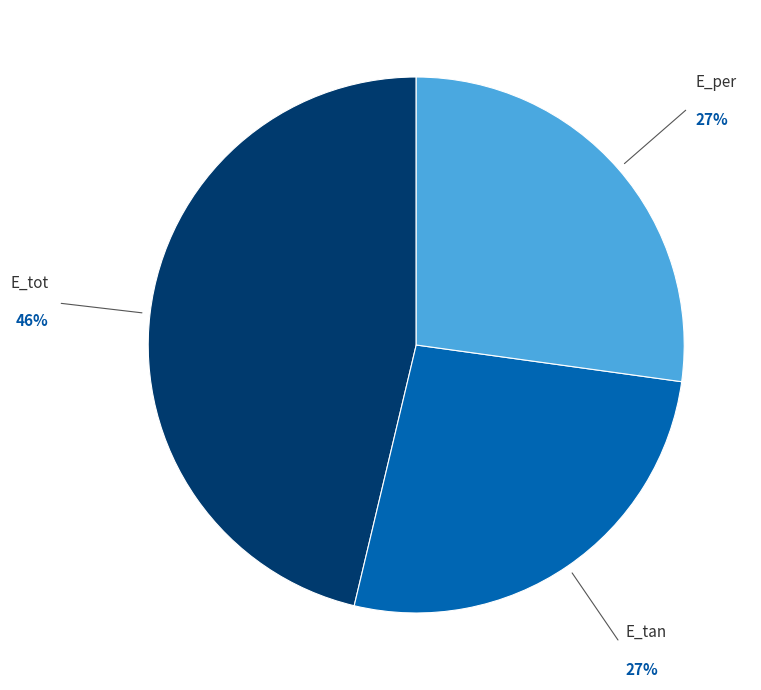

Which category has the biggest portion of the pie?

E_tot